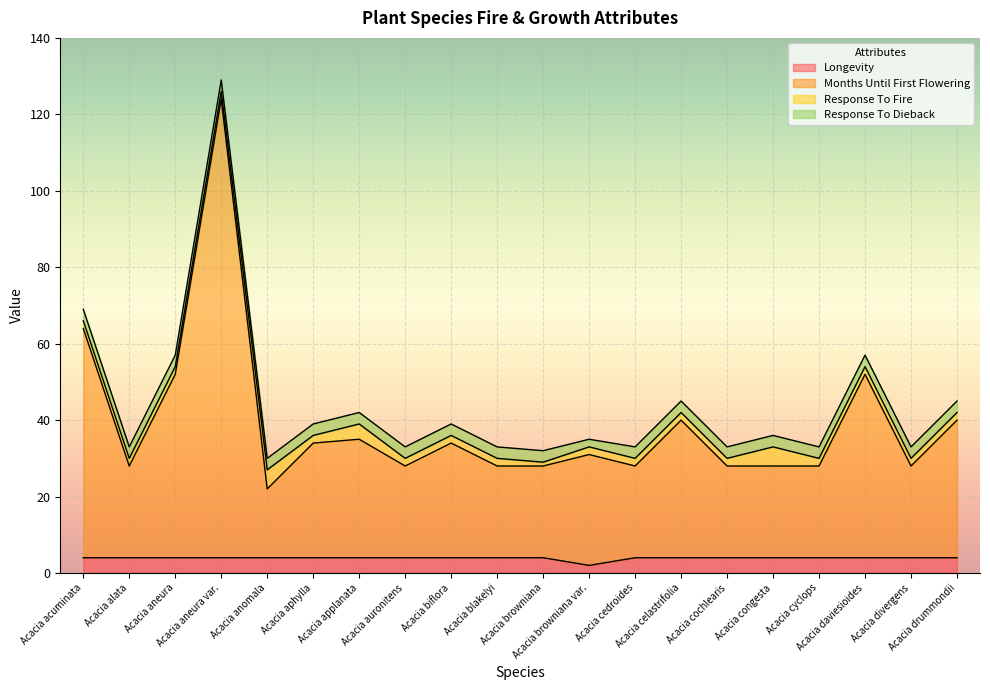

True or false: Months Until First Flowering and Longevity intersect in this chart.

False